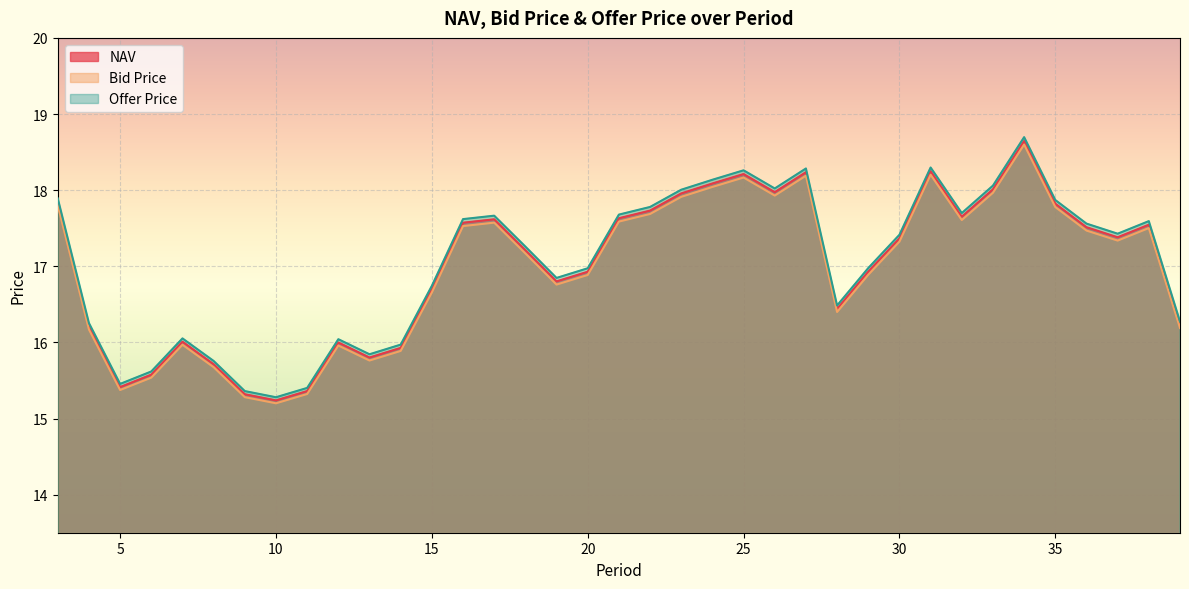

What are all the series names shown in the legend?

NAV, Bid Price, Offer Price